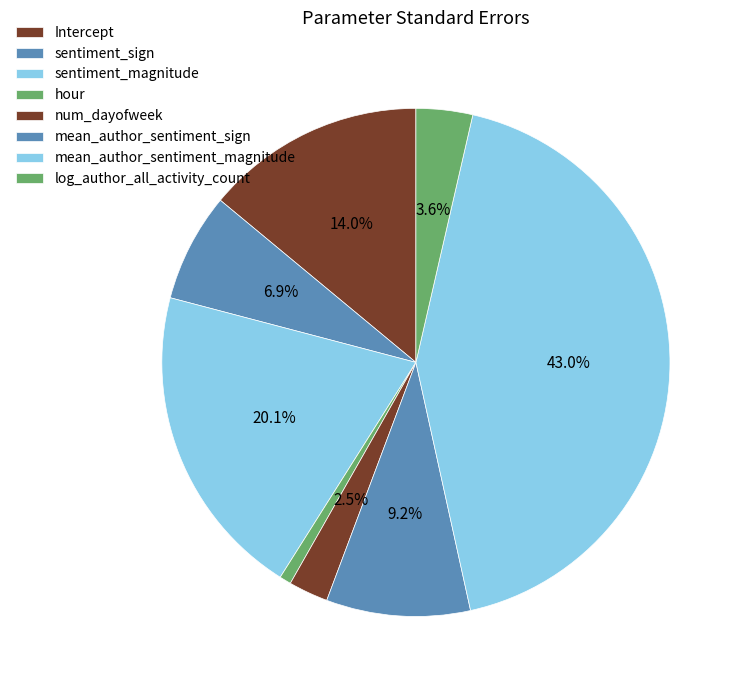

How much of the chart is everything except mean_author_sentiment_sign?

90.8%